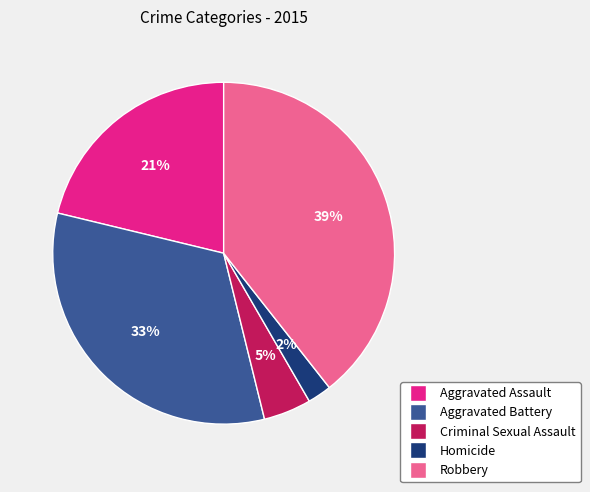

Between Homicide and Aggravated Battery, which is larger?

Aggravated Battery